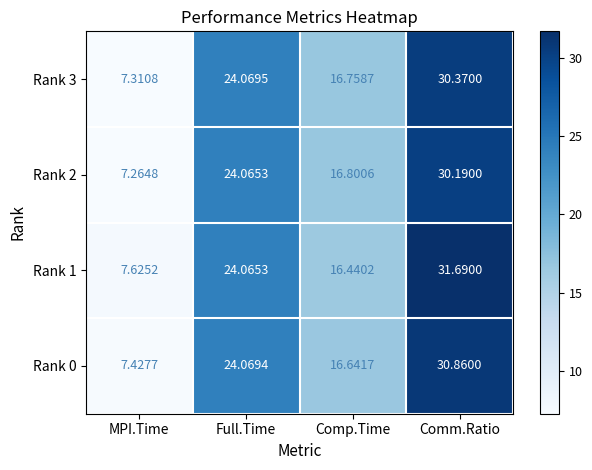

At which category is the sum across all series the highest?

Comm.Ratio